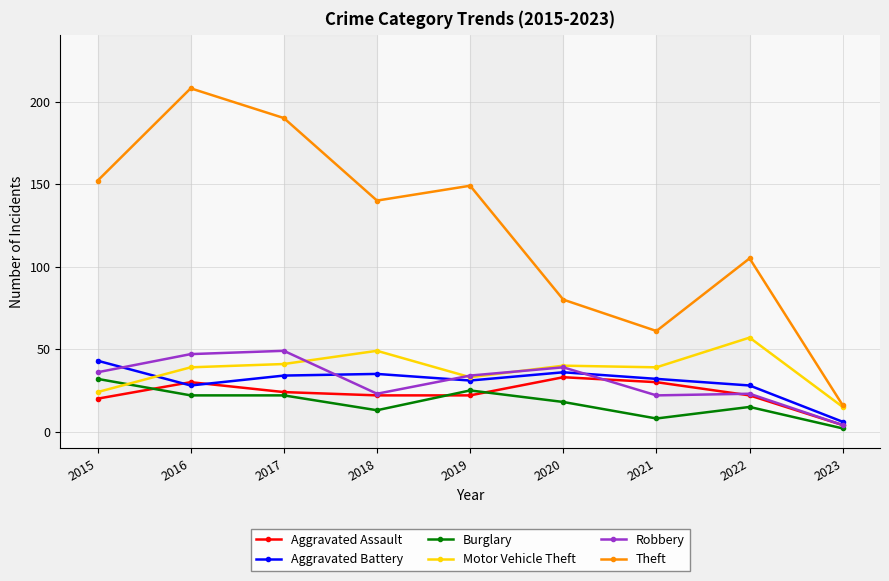

Reading left to right, what are all the values shown in this chart?

Aggravated Assault: 2015=20	2016=30	2017=24	2018=22	2019=22	2020=33	2021=30	2022=22	2023=4
Aggravated Battery: 2015=43	2016=28	2017=34	2018=35	2019=31	2020=36	2021=32	2022=28	2023=6
Burglary: 2015=32	2016=22	2017=22	2018=13	2019=25	2020=18	2021=8	2022=15	2023=2
Motor Vehicle Theft: 2015=24	2016=39	2017=41	2018=49	2019=33	2020=40	2021=39	2022=57	2023=15
Robbery: 2015=36	2016=47	2017=49	2018=23	2019=34	2020=39	2021=22	2022=23	2023=4
Theft: 2015=152	2016=208	2017=190	2018=140	2019=149	2020=80	2021=61	2022=105	2023=16